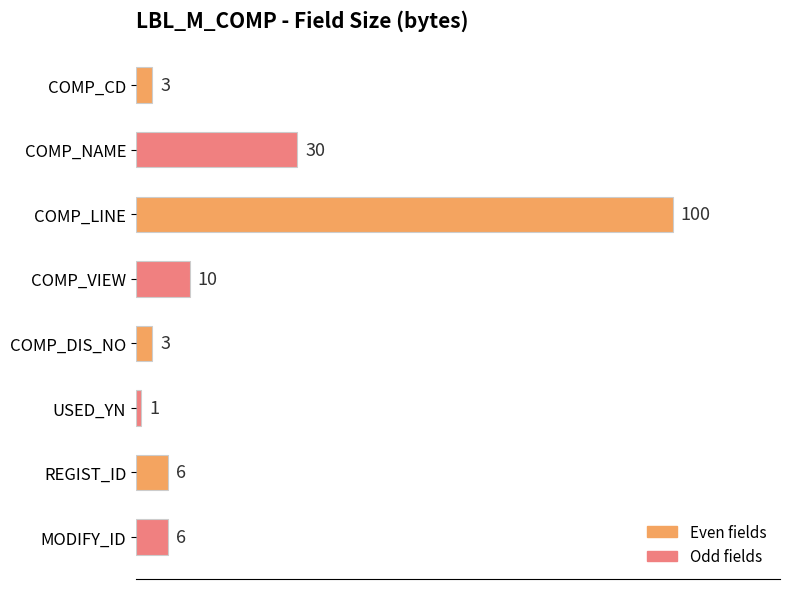

What is the ratio of the value at MODIFY_ID to the value at COMP_DIS_NO?

2.0